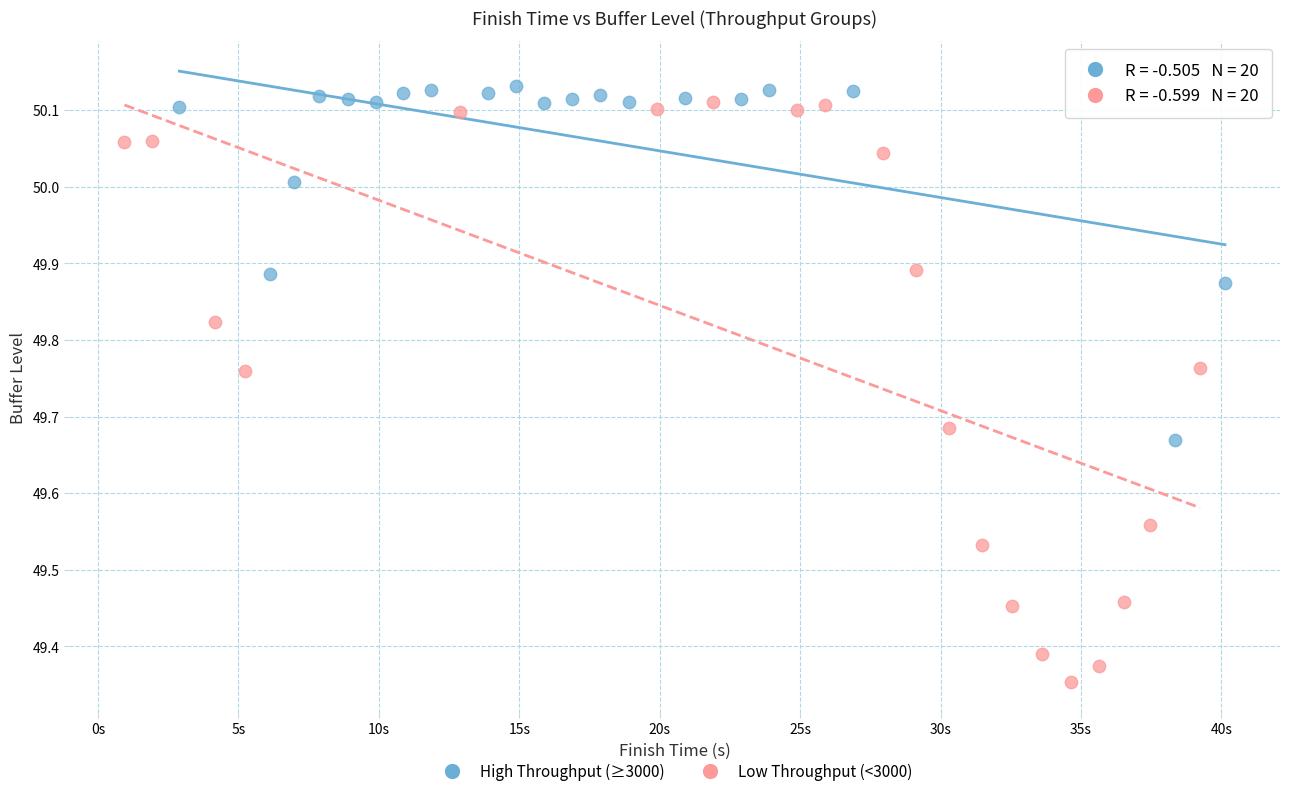

Which series has the widest spread of Y values?

Low Throughput (<3000)